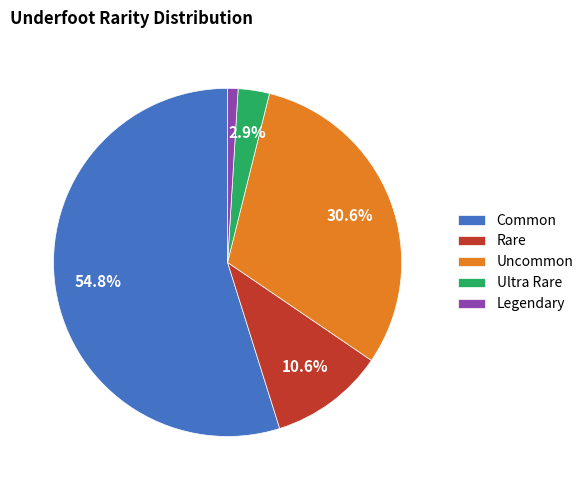

Which has a higher value, Ultra Rare or Legendary?

Ultra Rare